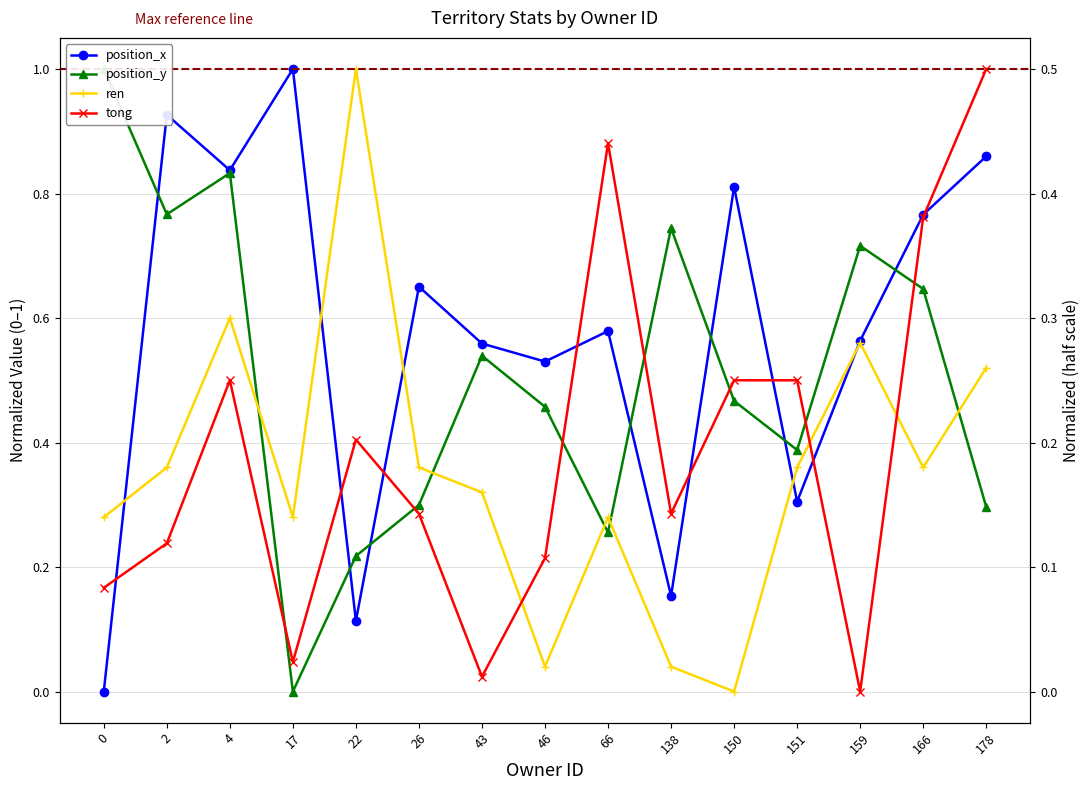

Where is position_y nearest to the value 0?

17